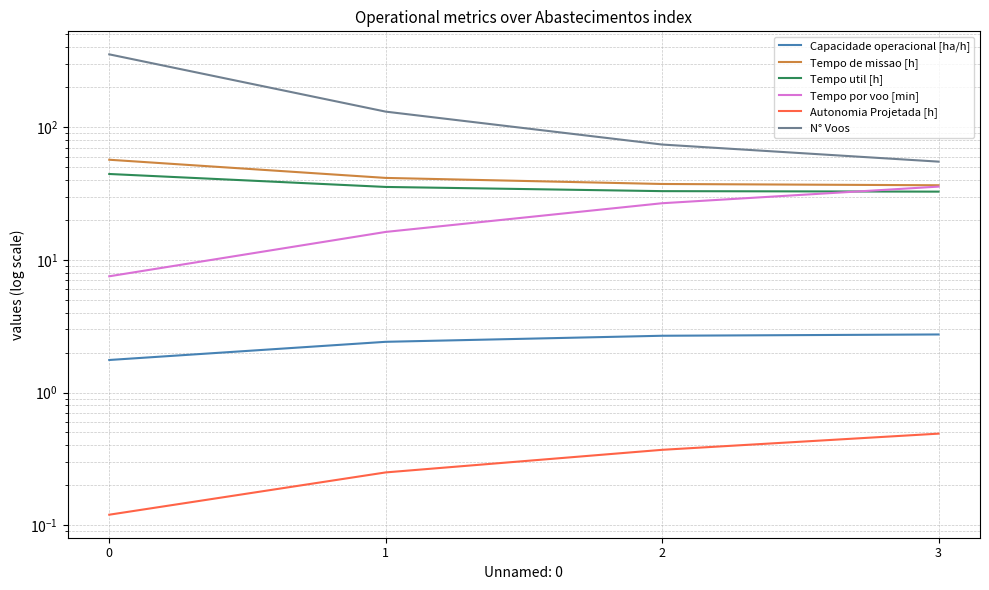

True or false: Tempo por voo [min] and Autonomia Projetada [h] cross at least once.

False